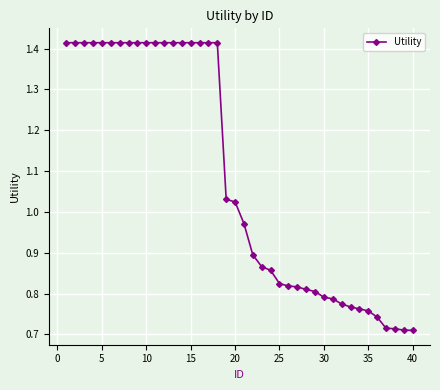

Count the number of values greater than 1.

20